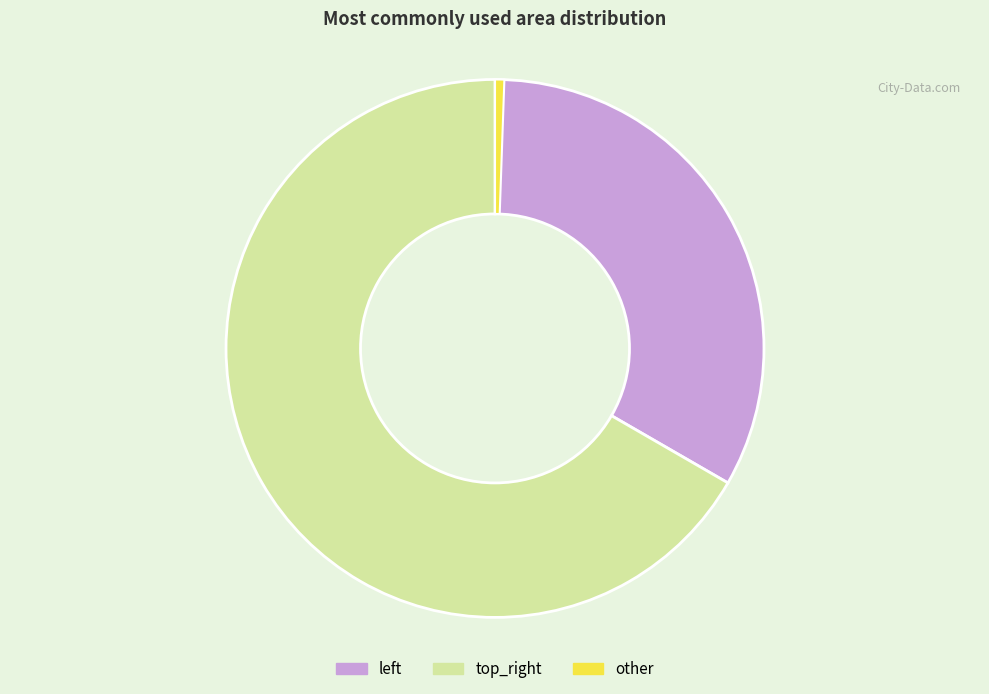

Which category has the smallest portion of the pie?

other